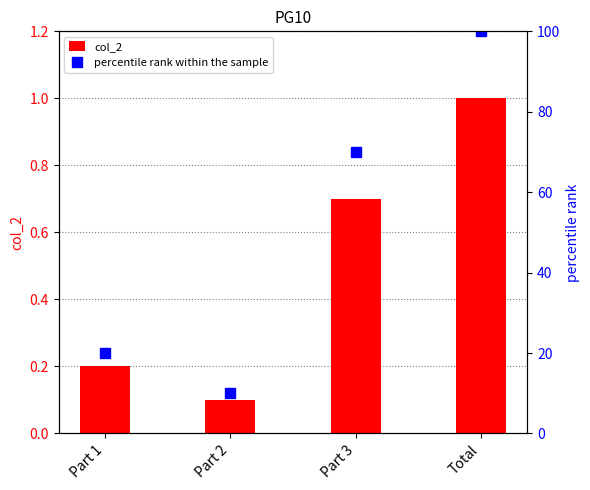

What is the sum of all percentile rank within the sample values?

200.0